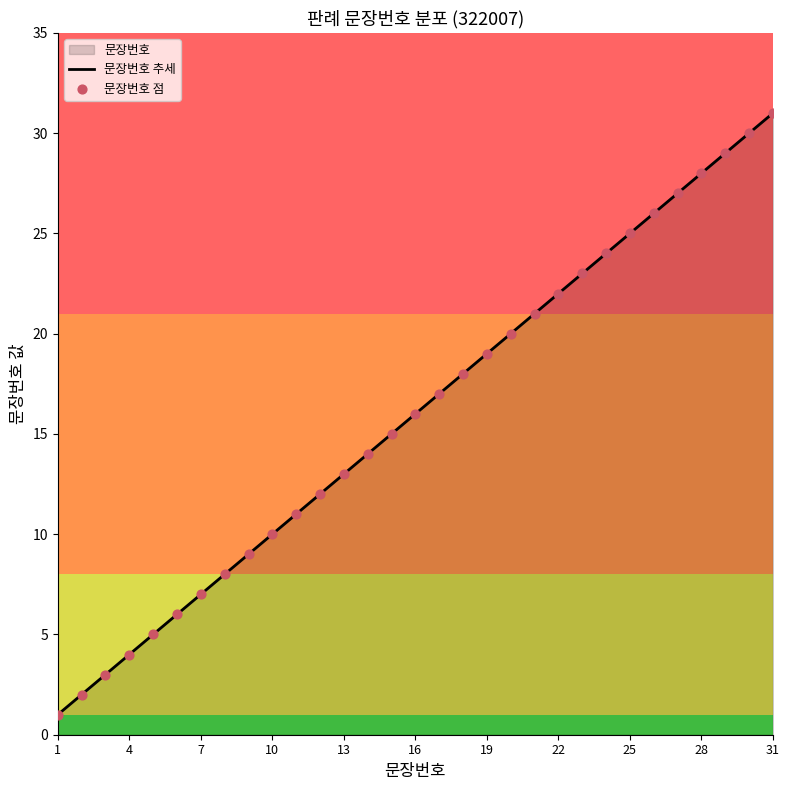

Which series reaches the minimum Y coordinate?

문장번호 추세